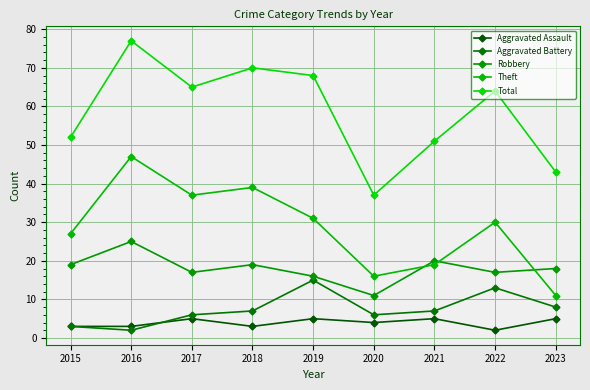

What are all the series names shown in the legend?

Aggravated Assault, Aggravated Battery, Robbery, Theft, Total